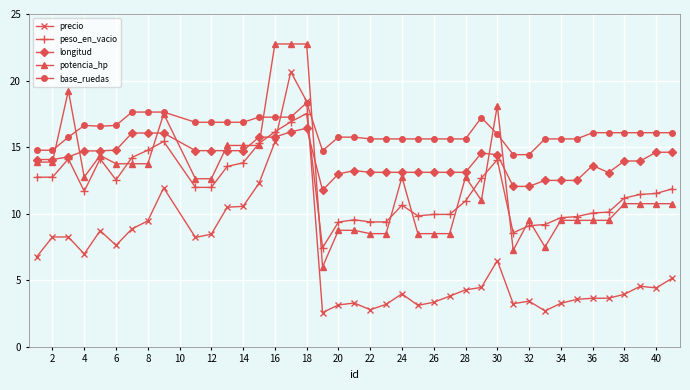

At how many categories does at least one series exceed 20?

3